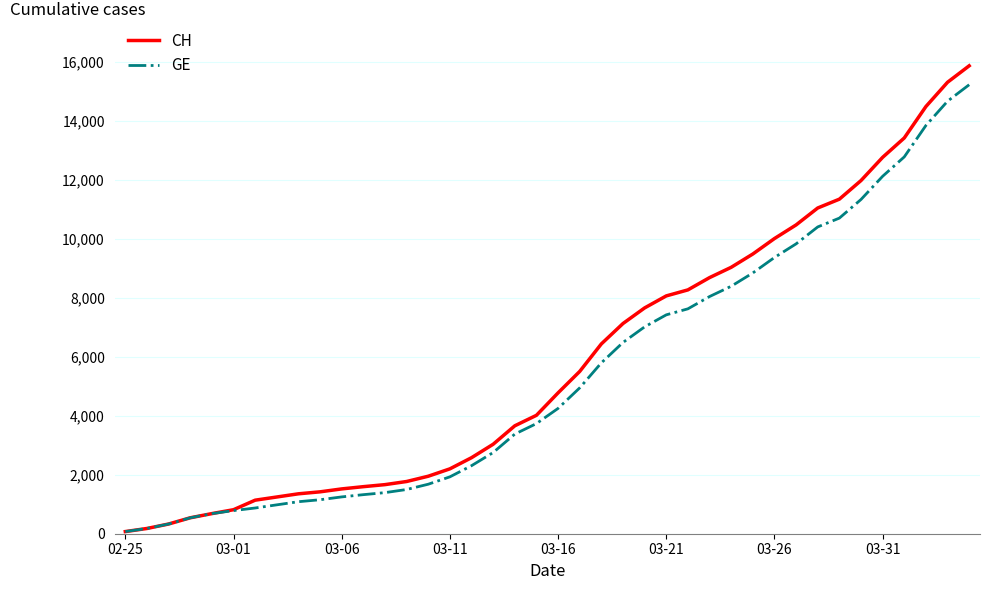

Which series has the largest range (max minus min)?

CH